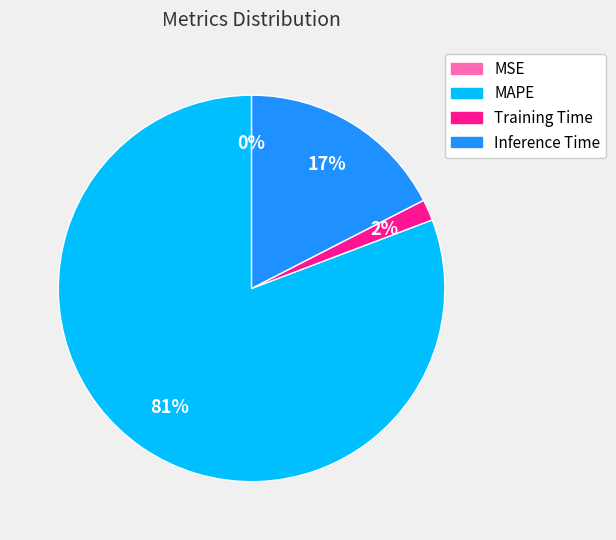

To the nearest percent, what is the average slice percentage?

25%